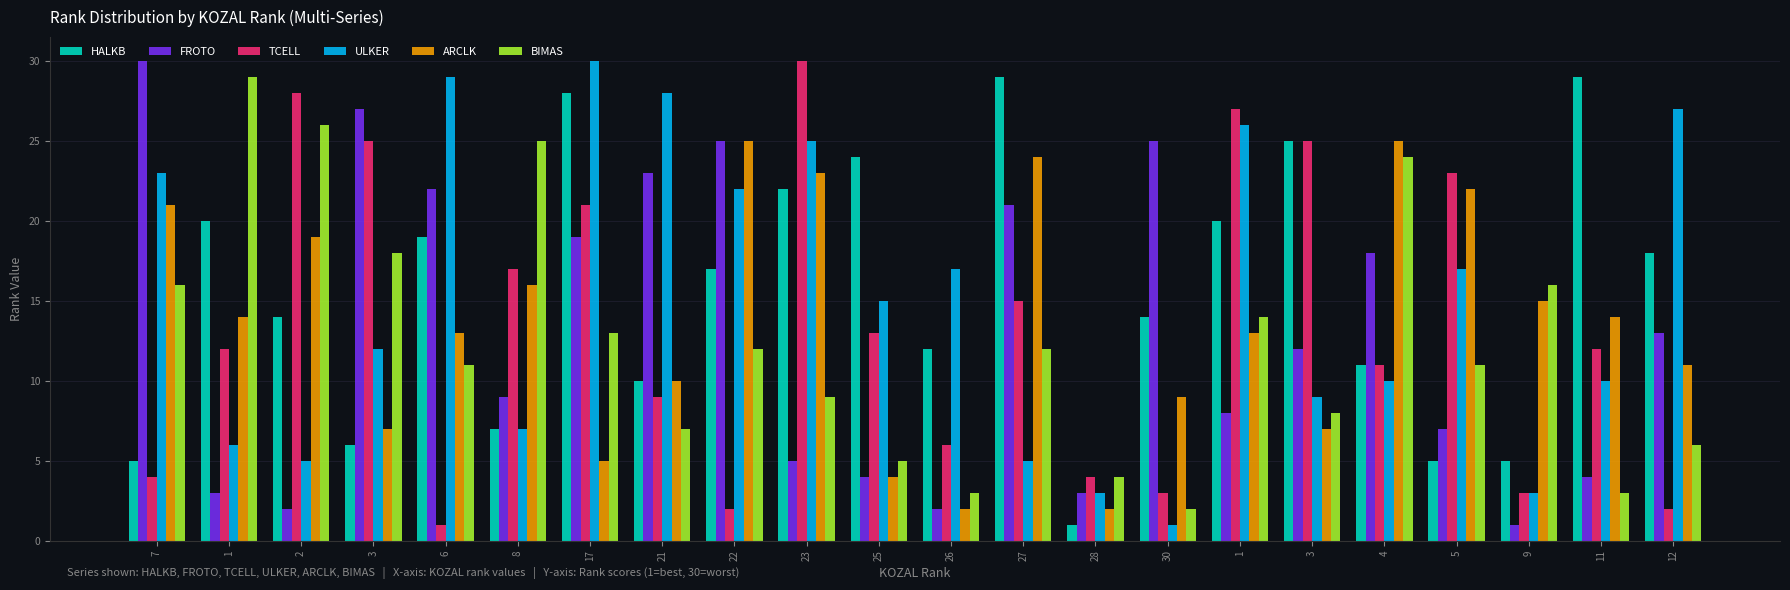

Which category has the highest value across all series?

7